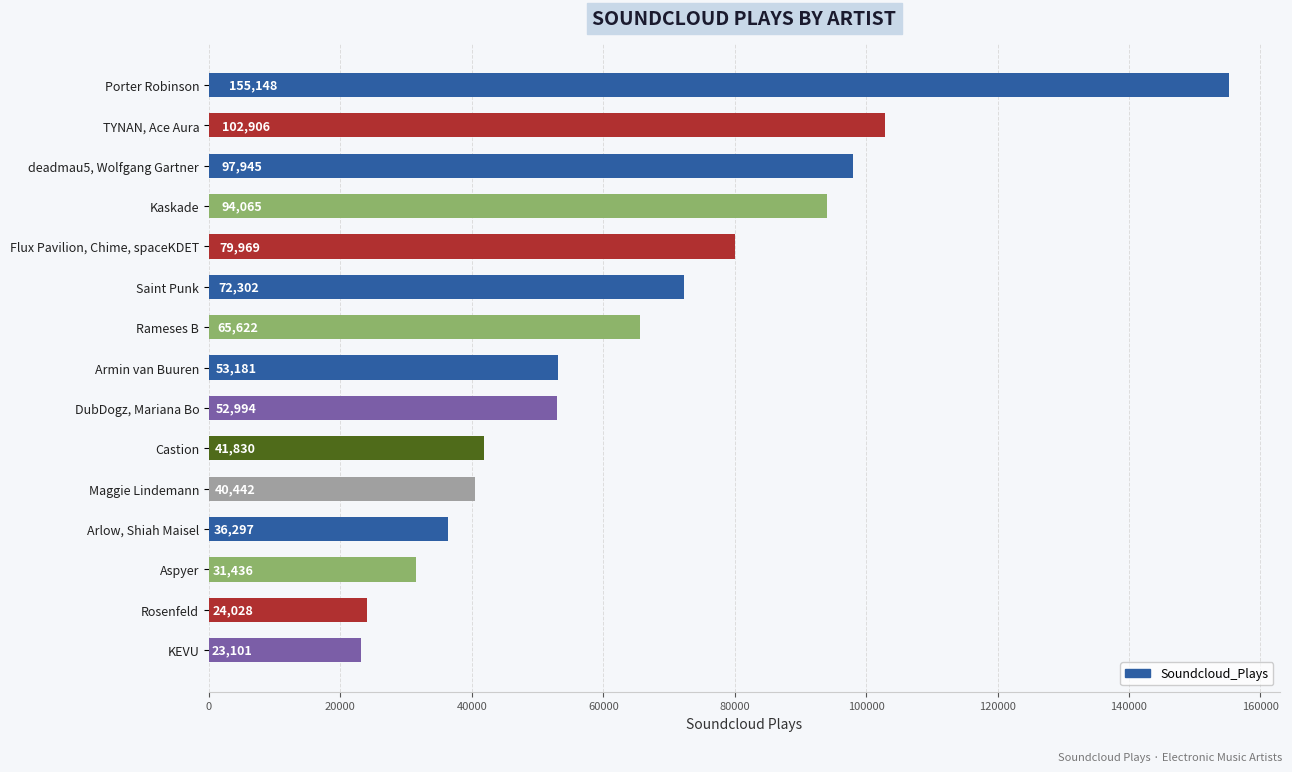

What is the label of the 9th bar from the top?

DubDogz, Mariana Bo